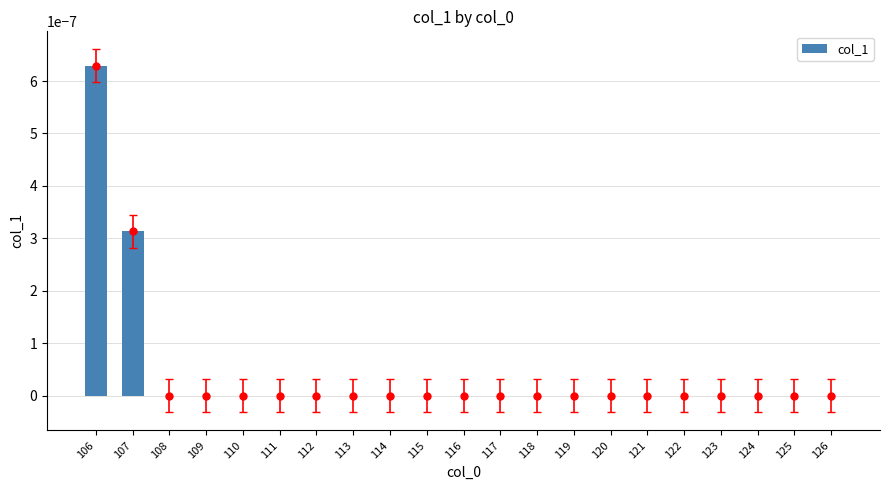

Which label corresponds to the largest value in the chart?

106